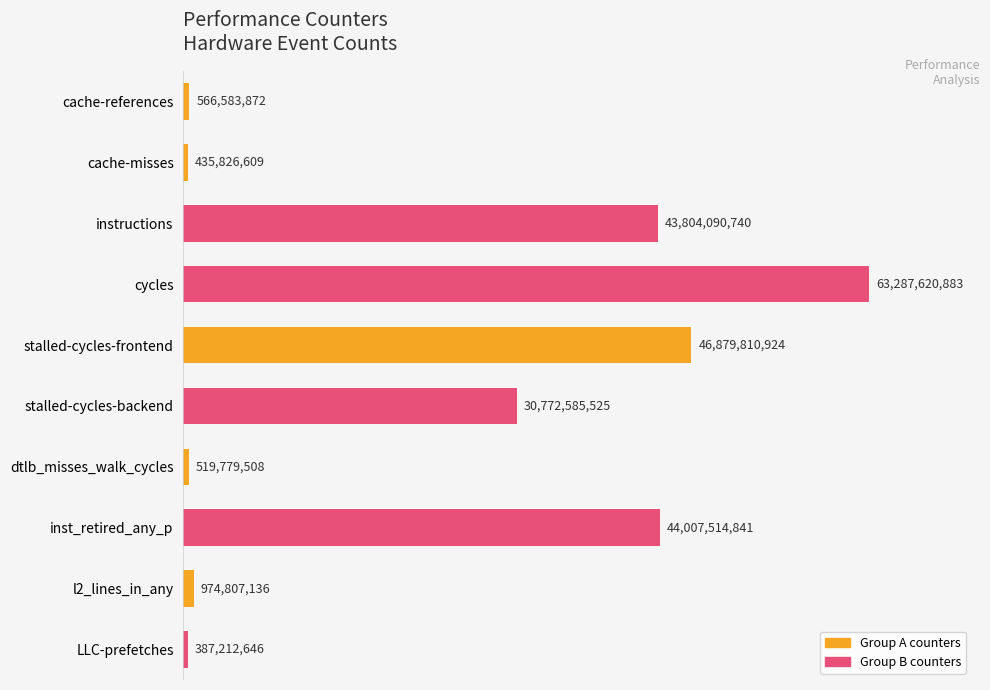

How many bars are there in total?

10